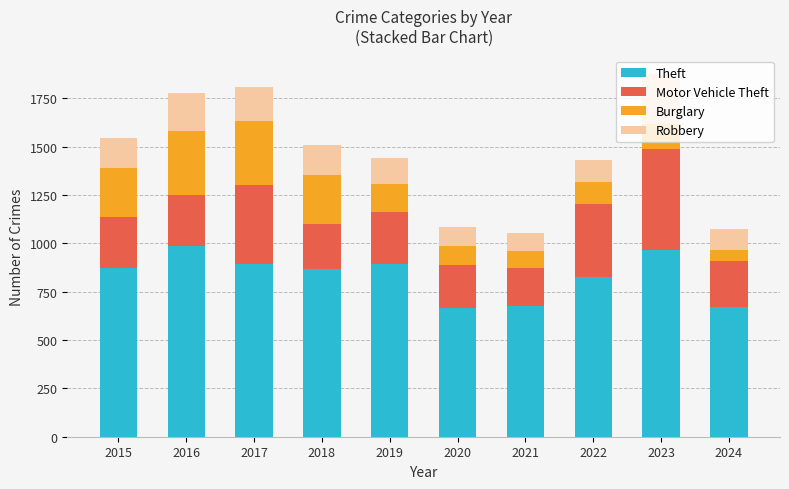

What is the maximum value for Theft?

984